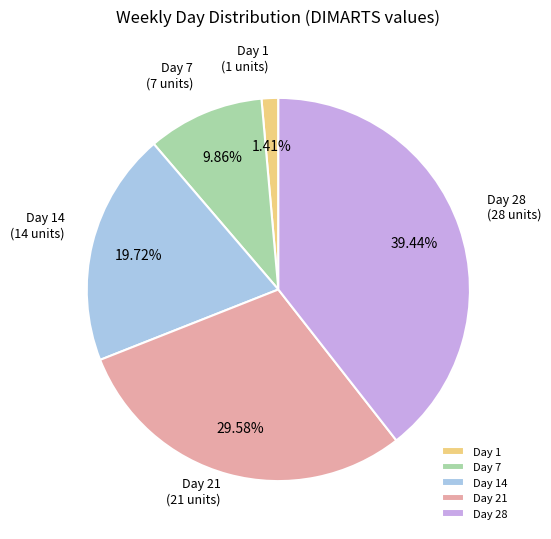

Do Day 28 and Day 21 together represent more than half of the pie?

Yes